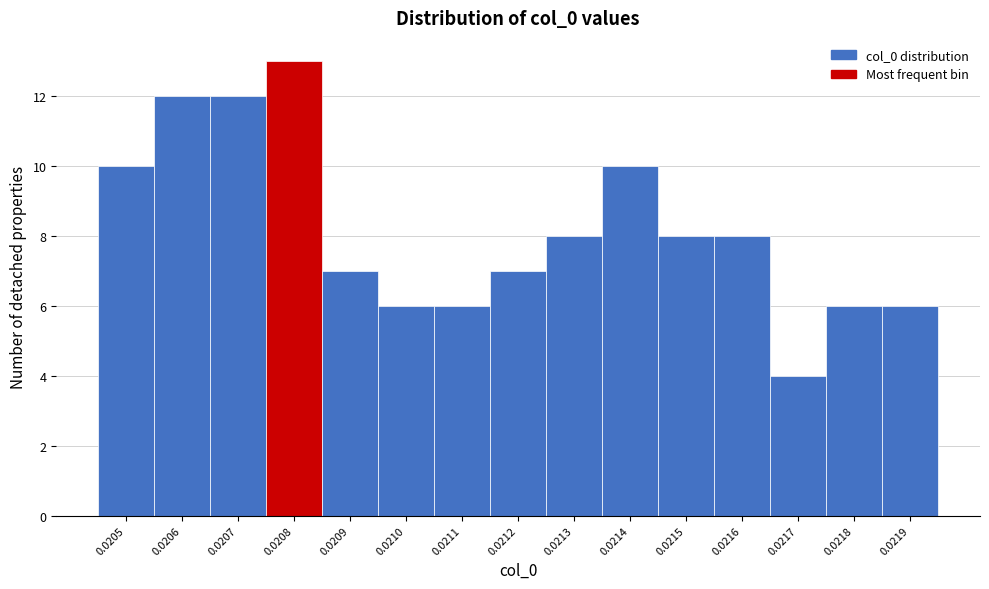

Reading left to right, list all the values displayed in this chart.

0.0205=10	0.0206=12	0.0207=12	0.0208=13	0.0209=7	0.0210=6	0.0211=6	0.0212=7	0.0213=8	0.0214=10	0.0215=8	0.0216=8	0.0217=4	0.0218=6	0.0219=6